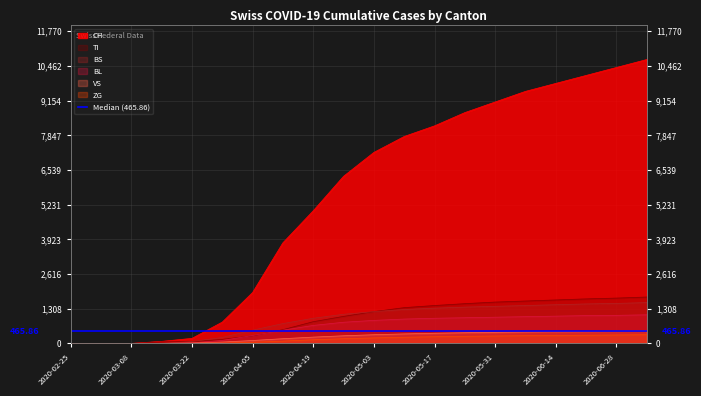

True or false: CH has more than 0 points higher than both neighbors.

False